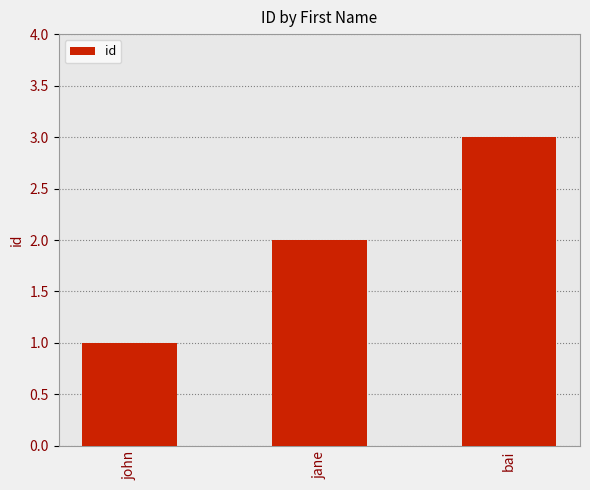

Rank the categories by value from highest to lowest.

bai, jane, john